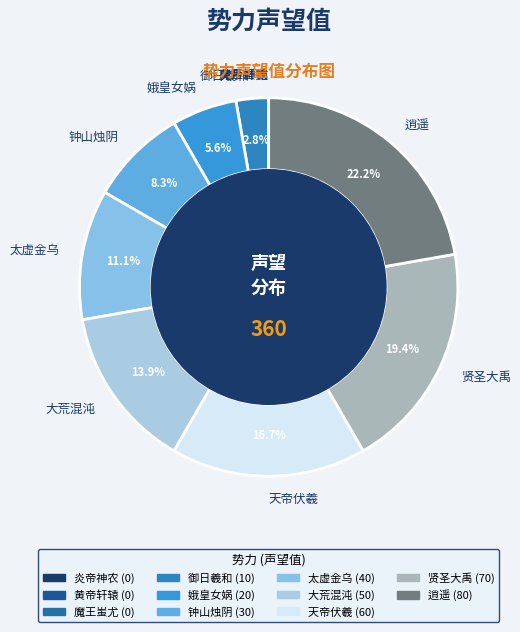

The 娥皇女娲 slice represents 6% of the pie. True or false?

True